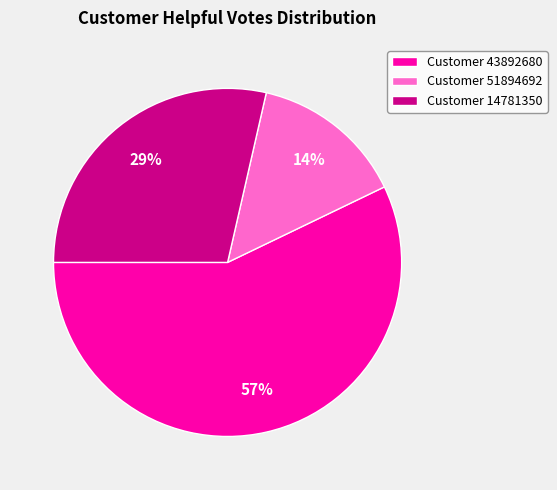

True or false: Customer 51894692 accounts for 24% of the total.

False